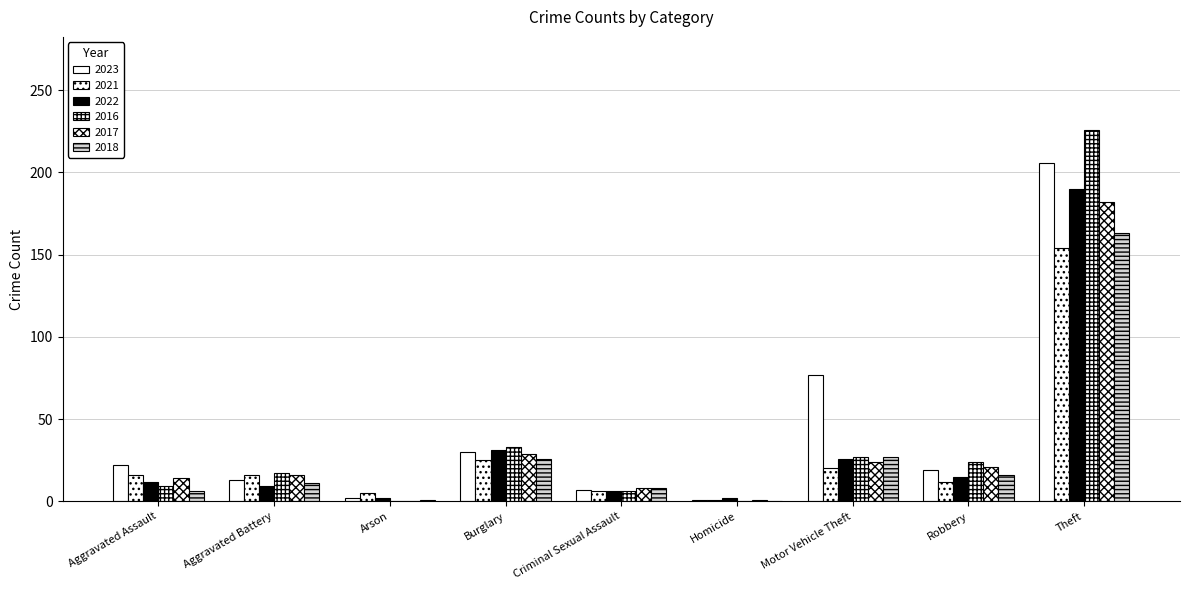

Rank the series by their maximum value, from highest to lowest.

2016, 2023, 2022, 2017, 2018, 2021